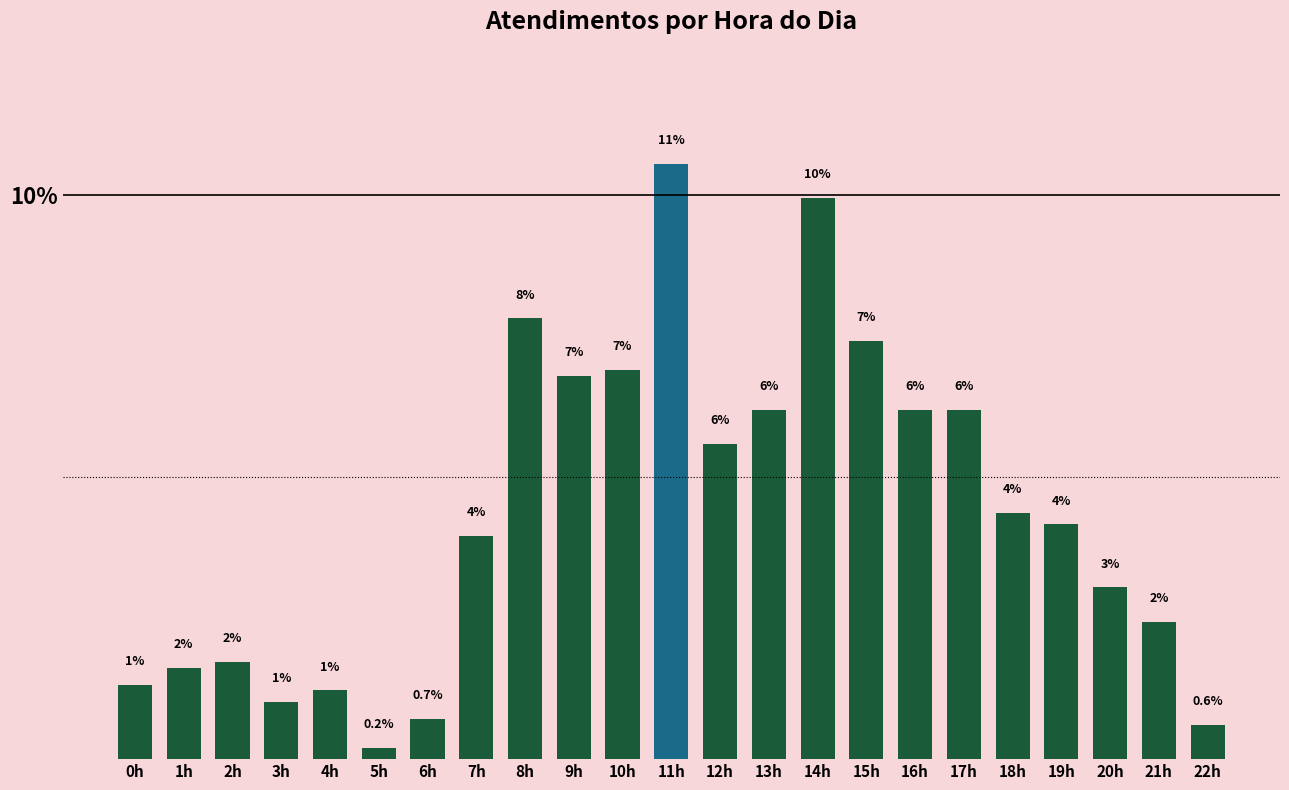

Does the chart contain any negative values?

No